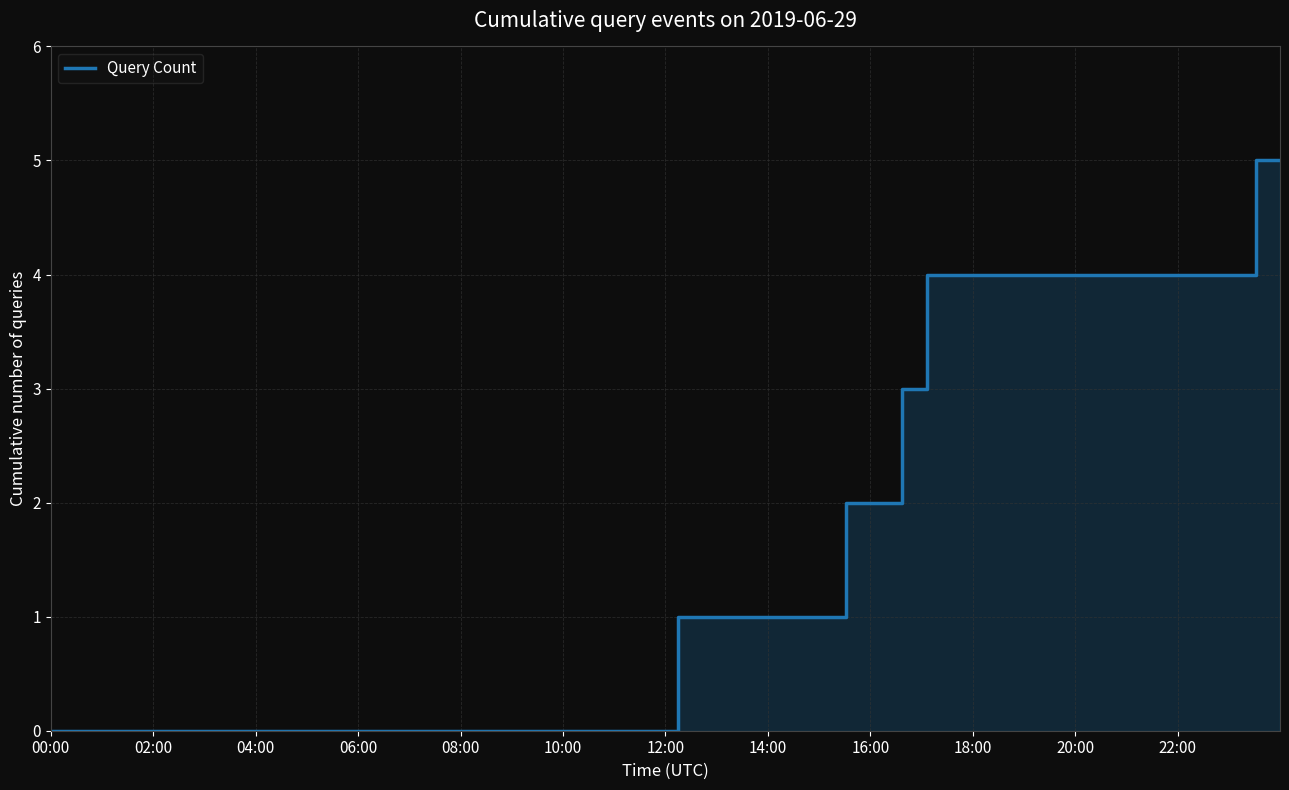

What is the average value?

3